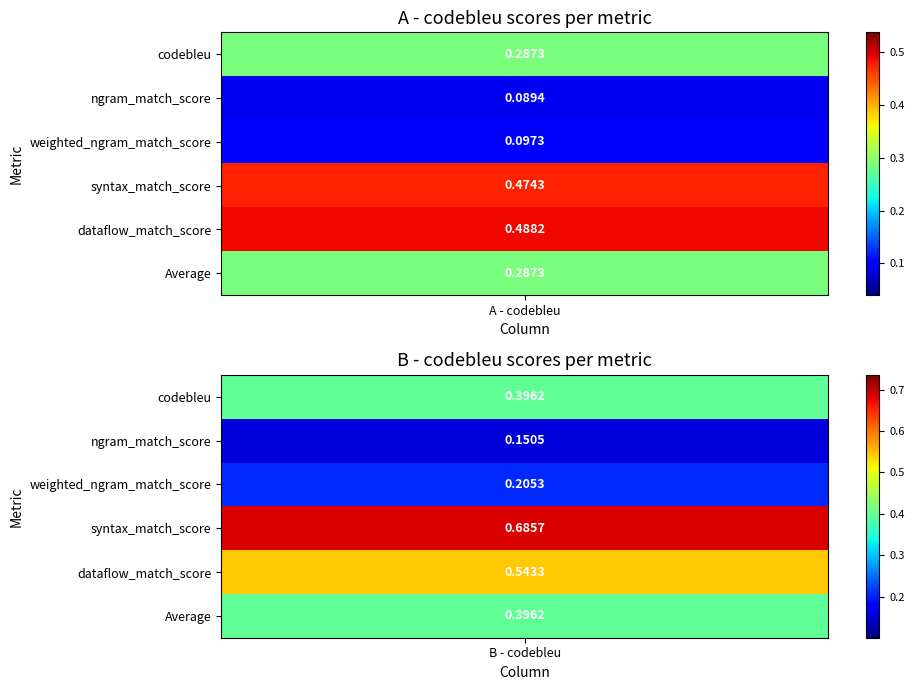

At 1, list the series in order from smallest to largest.

ngram_match_score, weighted_ngram_match_score, codebleu, Average, dataflow_match_score, syntax_match_score